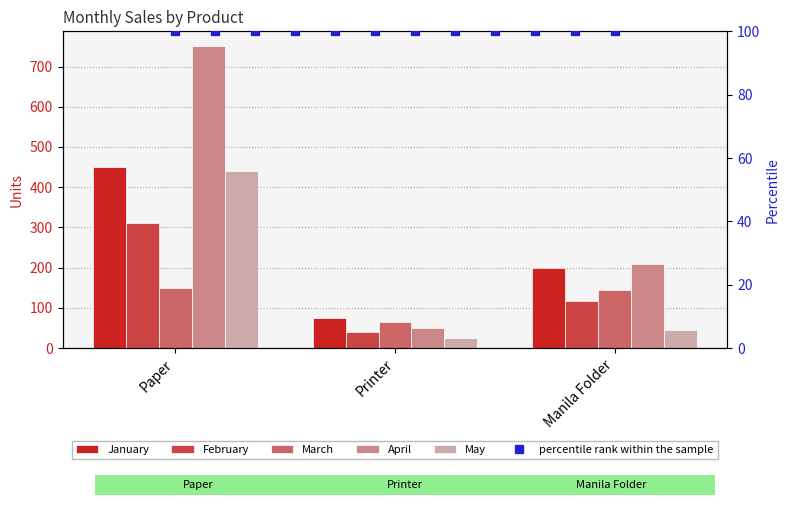

What is the sum of all January values?

725